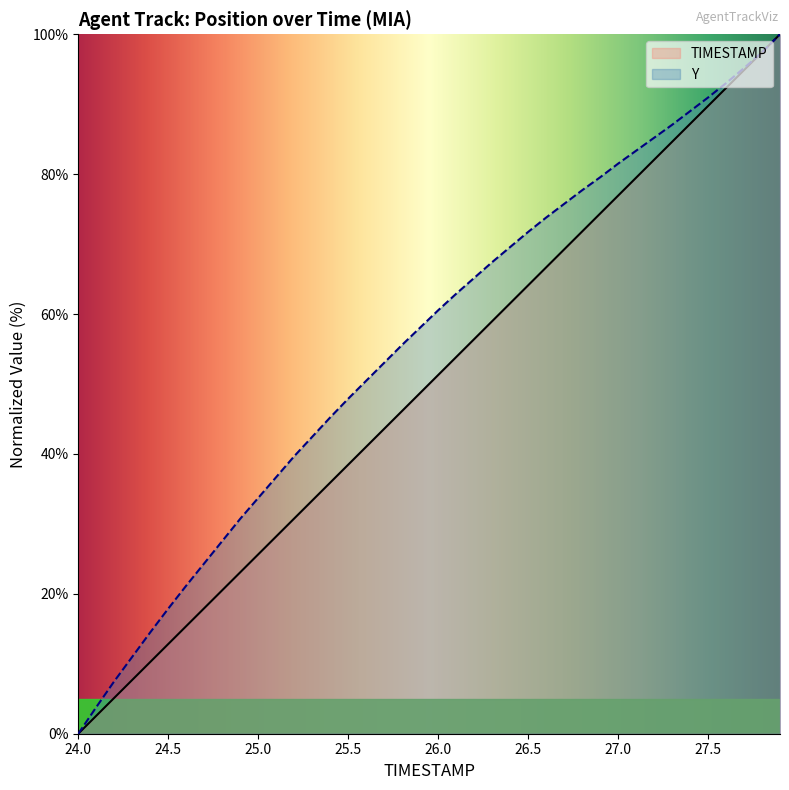

Does the chart have visible grid lines?

No